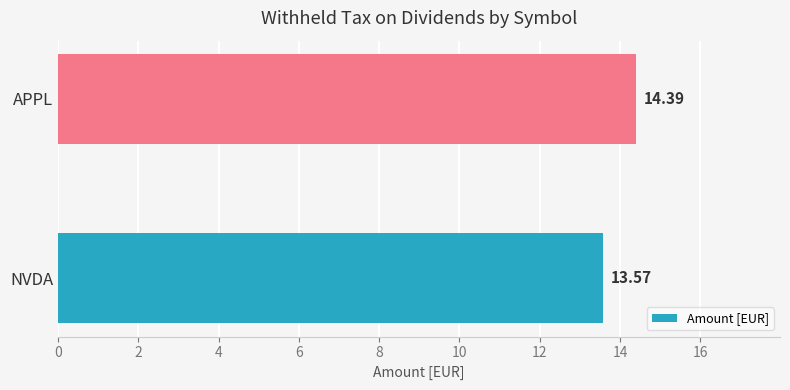

At which category does the chart reach its minimum across all series?

NVDA